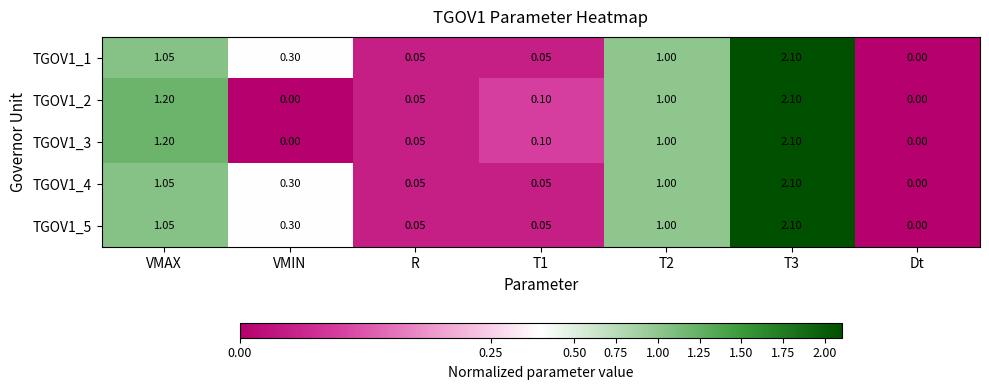

Is the value of TGOV1_1 at Dt greater than the value of TGOV1_4 at R?

No